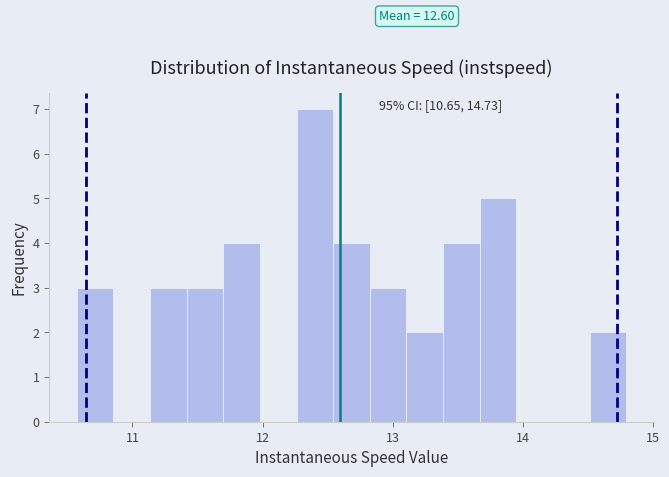

Read against the x-axis, roughly where is the centre of the tallest bar?

12.4